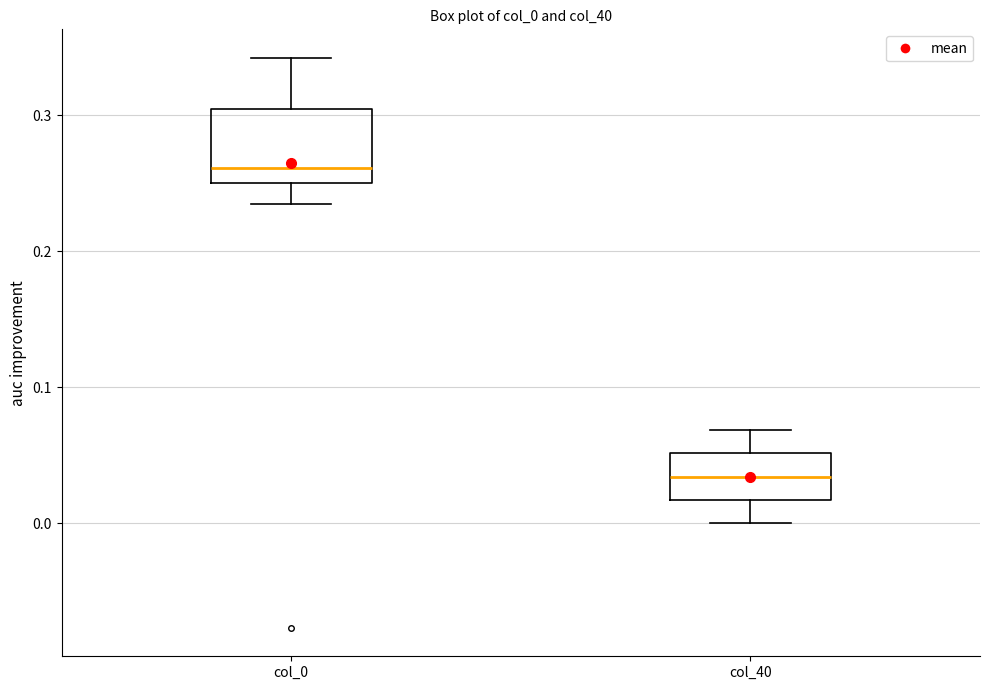

Where is the lower edge of the box for col_0 on the y-axis? The values are not printed on the chart, so give them approximately, as read against the axis.

0.25